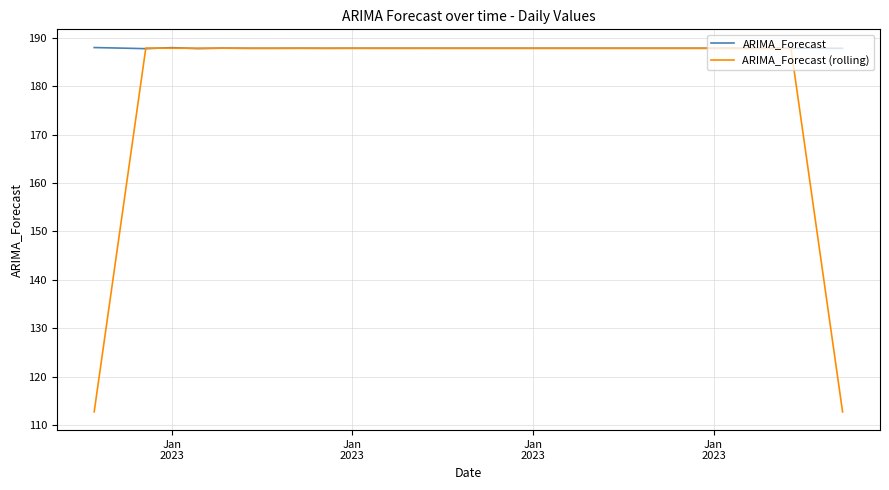

Which series ends up on top after the final intersection of ARIMA_Forecast (rolling) and ARIMA_Forecast?

ARIMA_Forecast